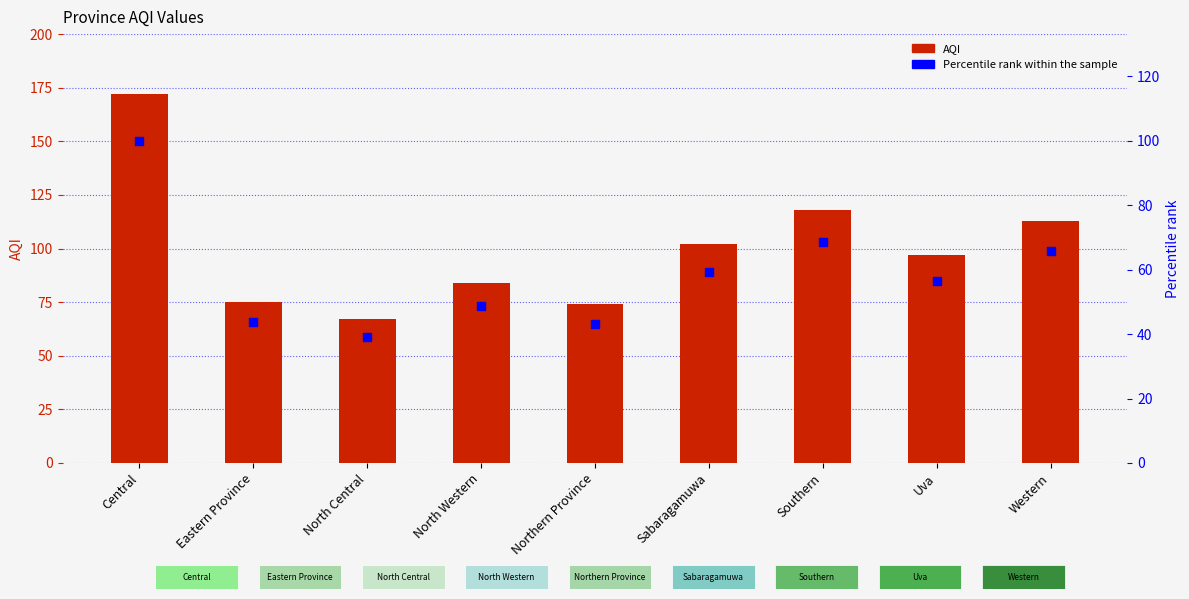

What are all the series names shown in the legend?

AQI, Percentile rank